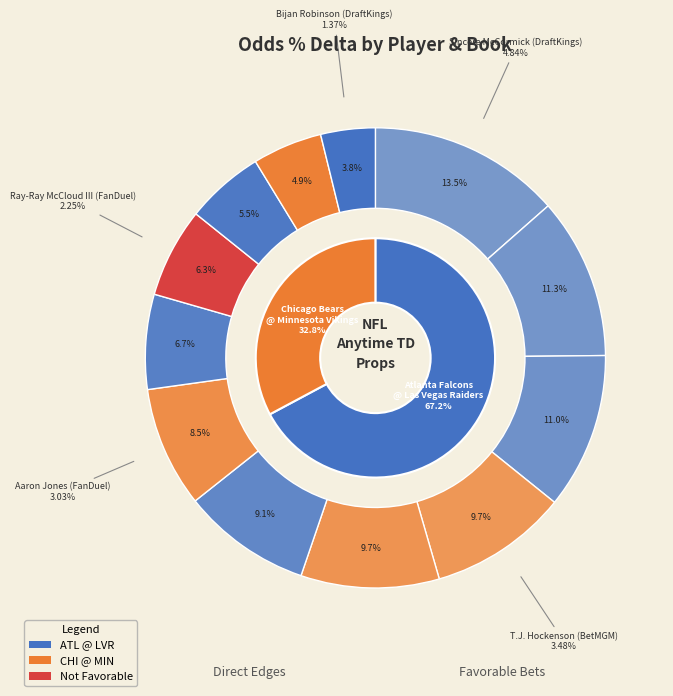

To the nearest percent, what portion does Aaron Jones (FanDuel) represent?

8%